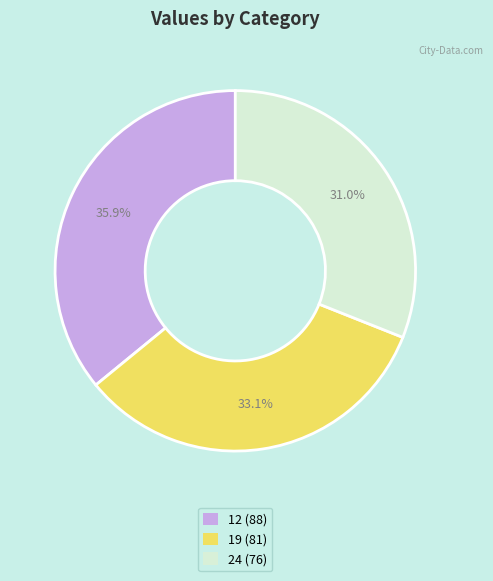

Which has a higher value, 12 or 24?

12